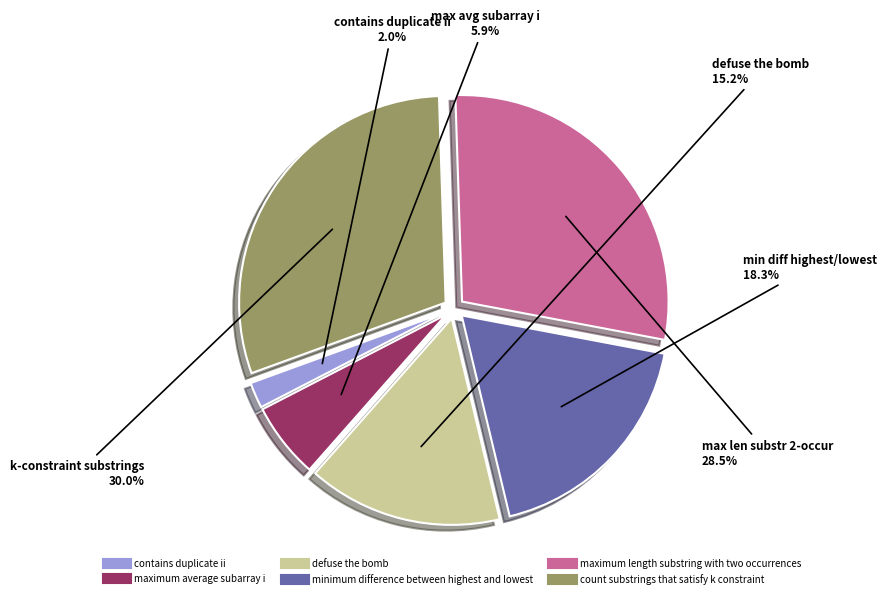

True or false: maximum average subarray i accounts for 6% of the total.

True